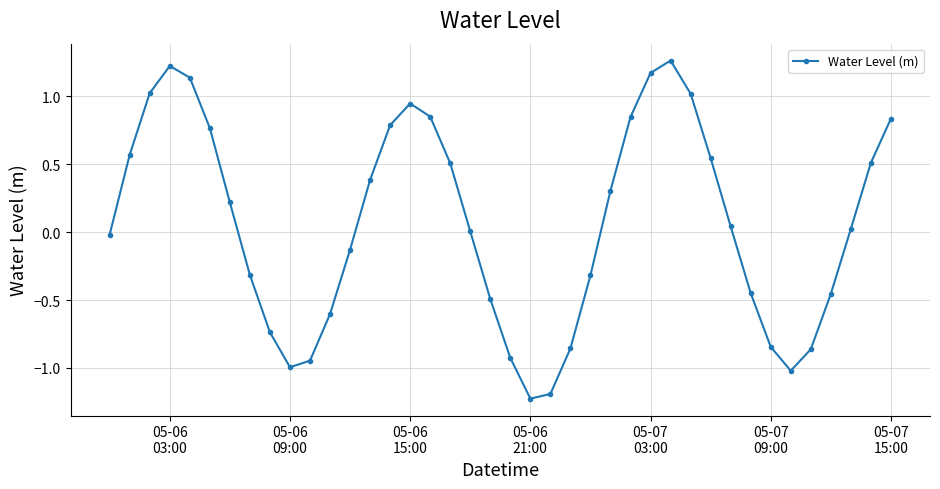

How many interior local valleys (lower than both neighbors) does the data have?

3